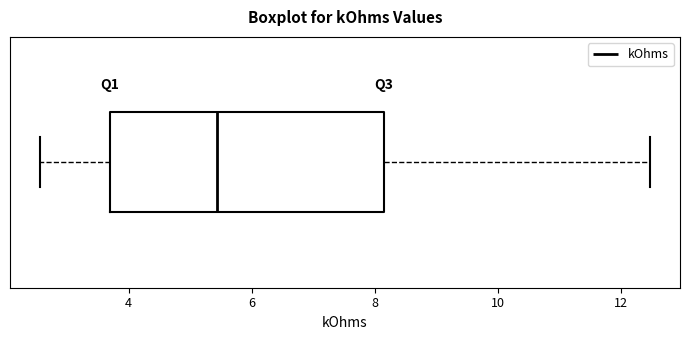

Transcribe this box plot: give where the median line is, the range the box spans, and where the two whiskers end, as read against the x-axis. The values are not printed on the chart, so give them approximately, as read against the axis.

median 5.4, box 3.6 to 8.2, whiskers 2.6 to 12.4